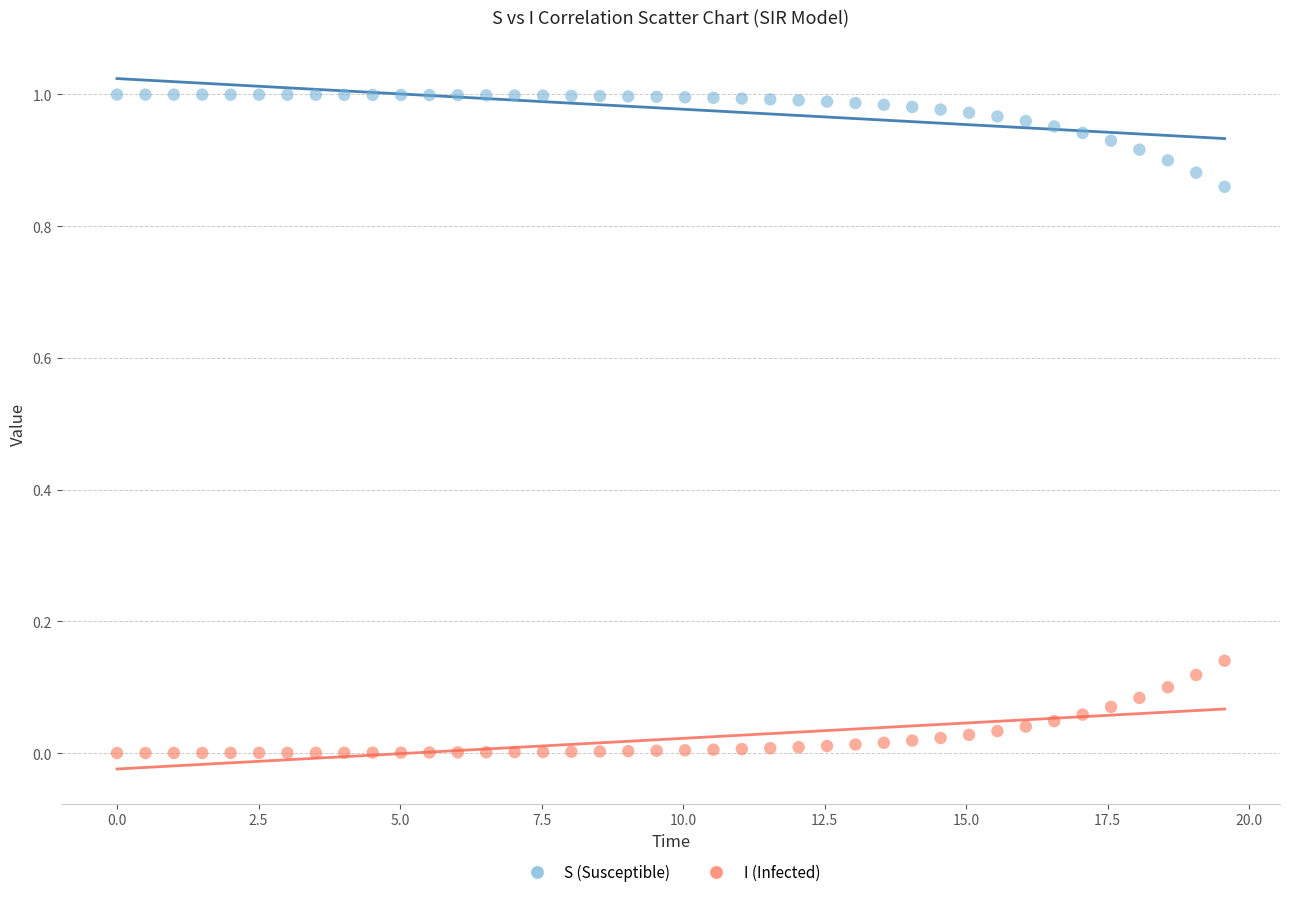

Which series reaches the minimum Y coordinate?

I (Infected)